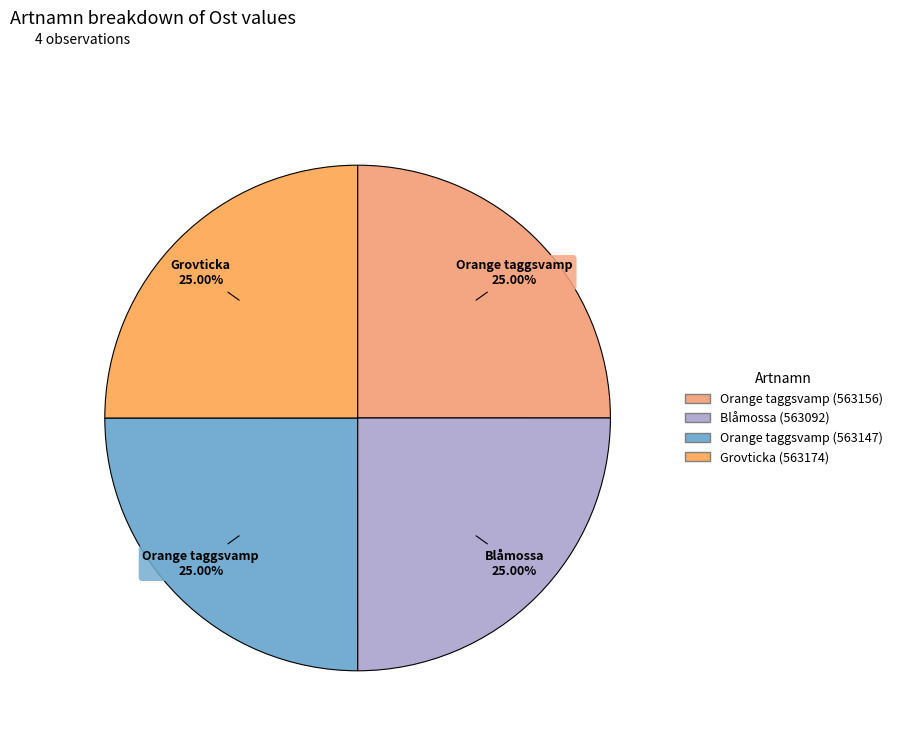

How many segments does this pie chart have?

4